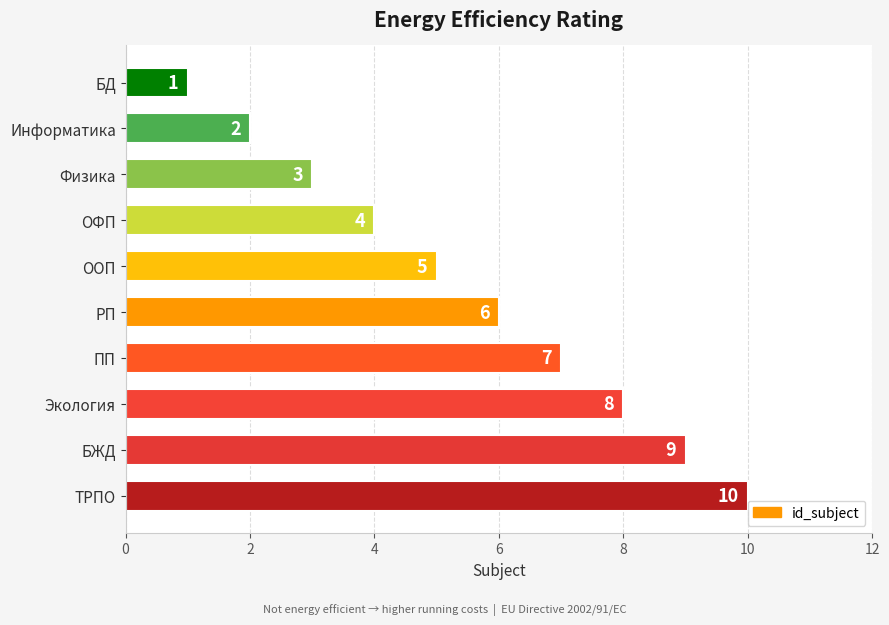

The value at ПП is 7. True or false?

True